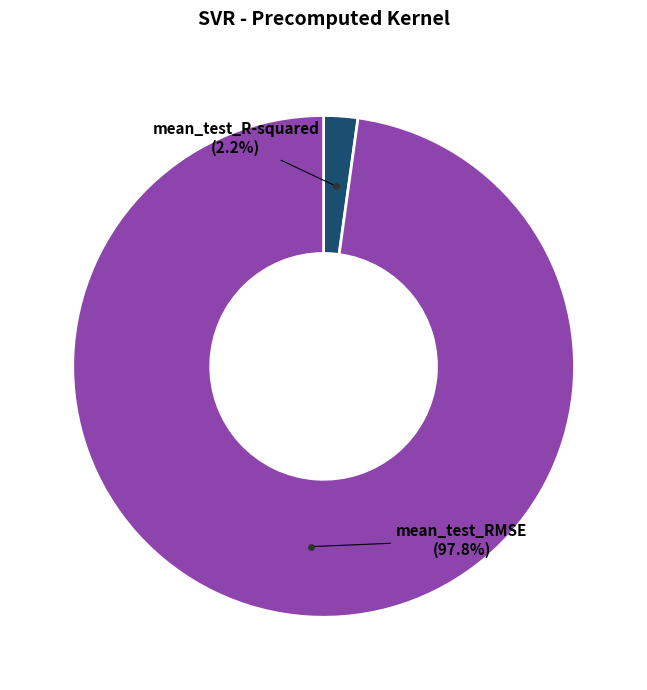

What percentage is NOT represented by mean_test_RMSE?

2.2%